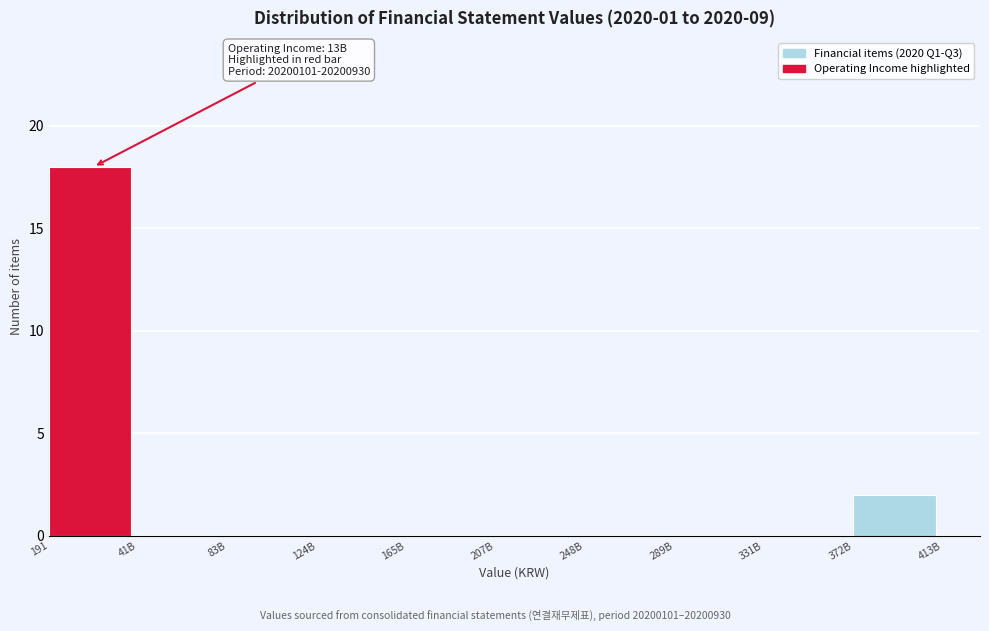

Reading right to left, list all the values displayed in this chart.

372B=2	331B=0	289B=0	248B=0	207B=0	165B=0	124B=0	83B=0	41B=0	191=18